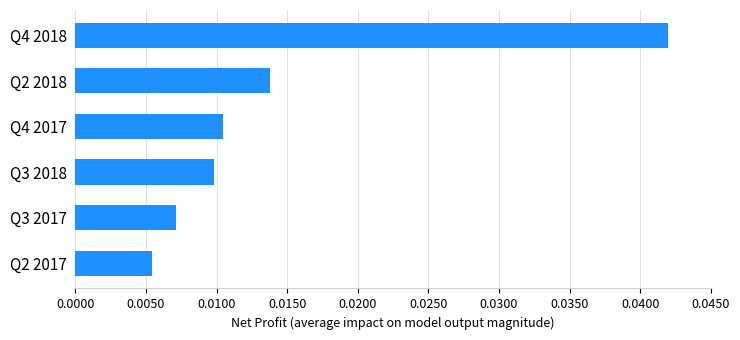

Which category has the highest value across all series?

Q4 2018